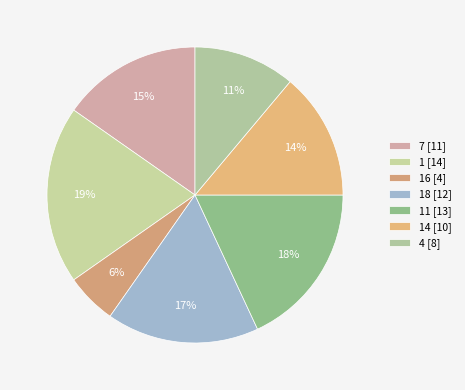

Which category has the smallest portion of the pie?

16